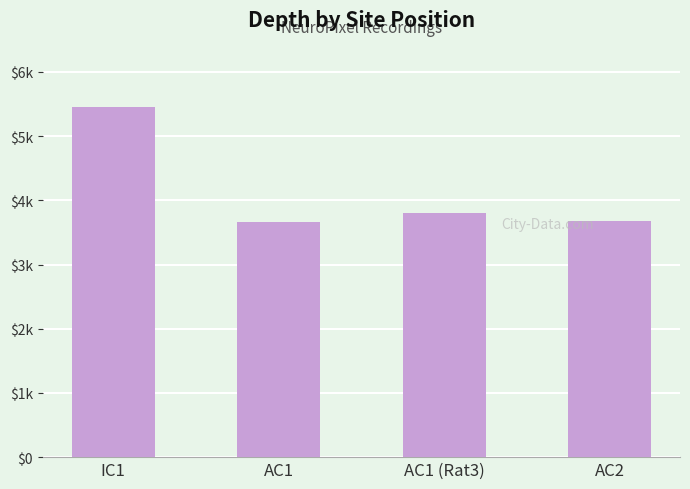

What is the sum of the values at AC2 and AC1 (Rat3)?

7478